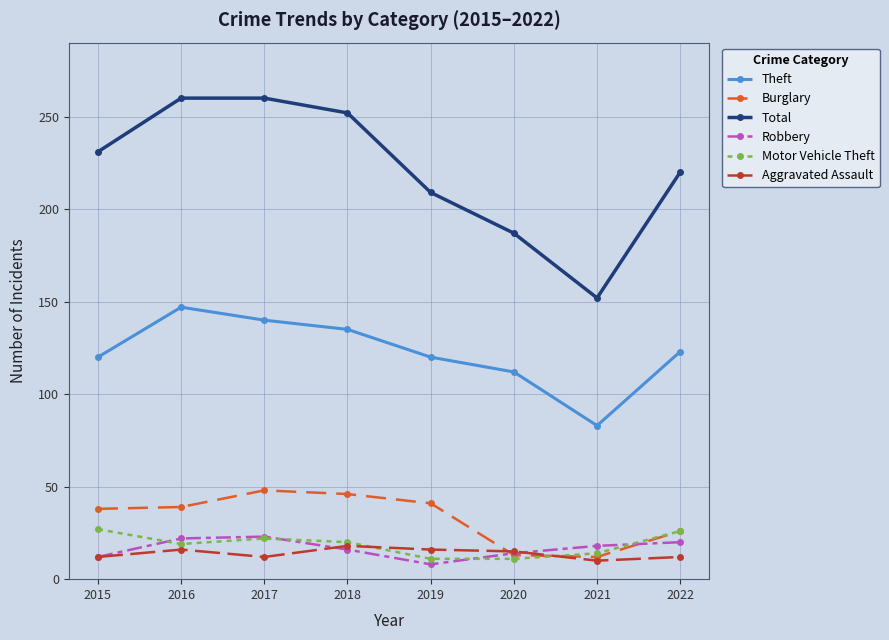

What is the difference between the second highest and second lowest values in the Aggravated Assault series?

4